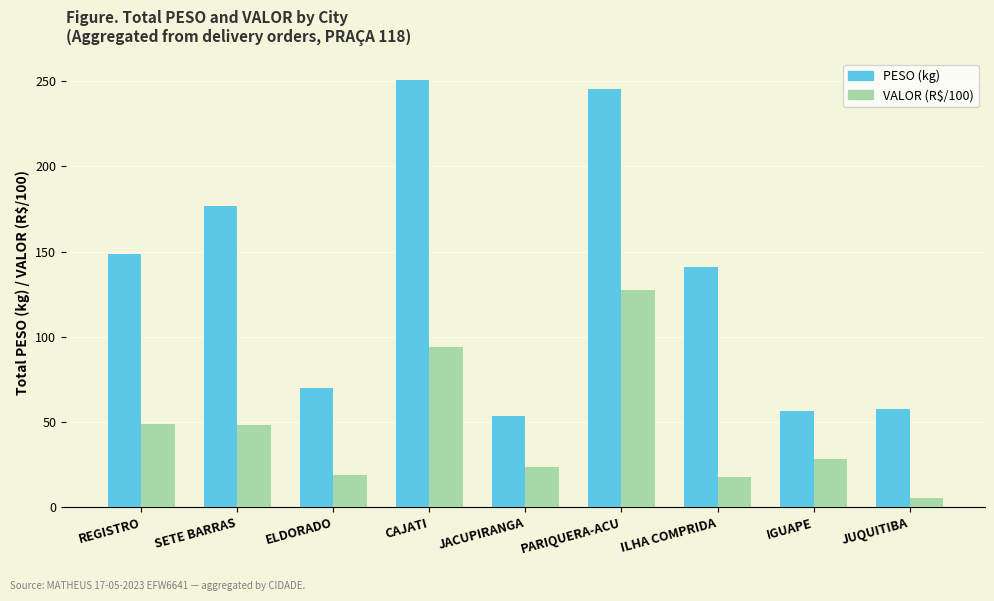

At how many categories does at least one series exceed 217?

2